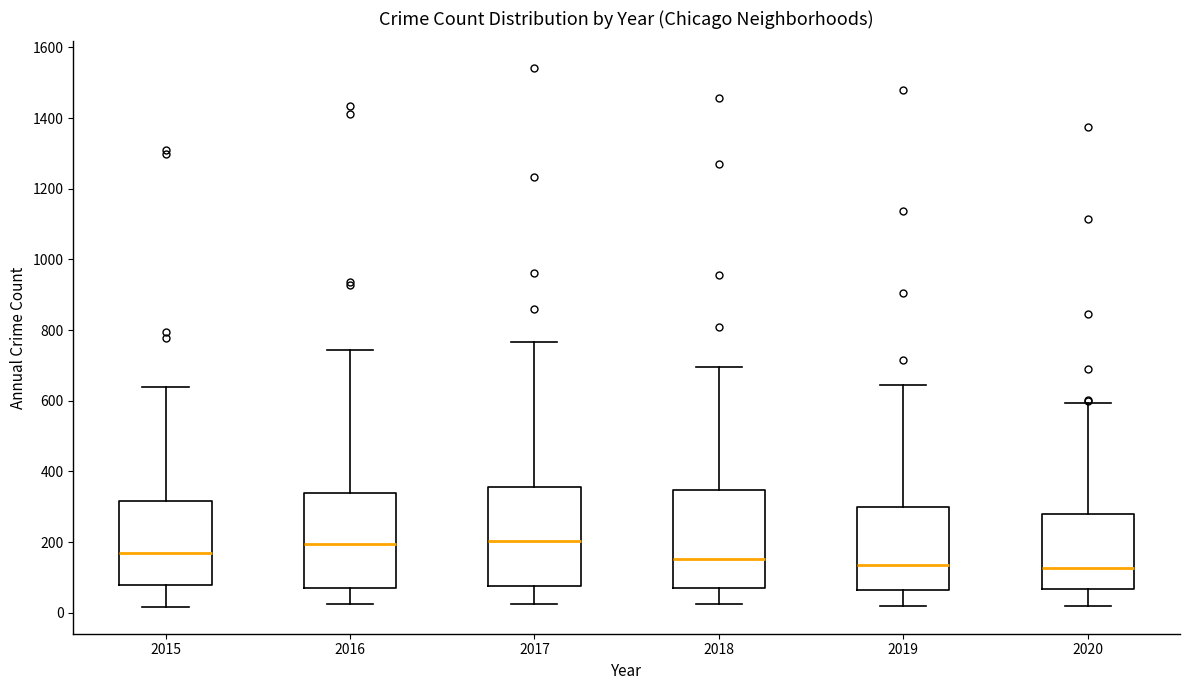

Reading left to right, read every box against the y-axis: the position of its median line, the range the box covers, and the ends of its whiskers. The values are not printed on the chart, so give them approximately, as read against the axis.

2015: median 180, box 80 to 320, whiskers 20 to 640
2016: median 200, box 60 to 340, whiskers 20 to 740
2017: median 200, box 80 to 360, whiskers 20 to 760
2018: median 160, box 60 to 340, whiskers 20 to 700
2019: median 140, box 60 to 300, whiskers 20 to 640
2020: median 120, box 60 to 280, whiskers 20 to 600